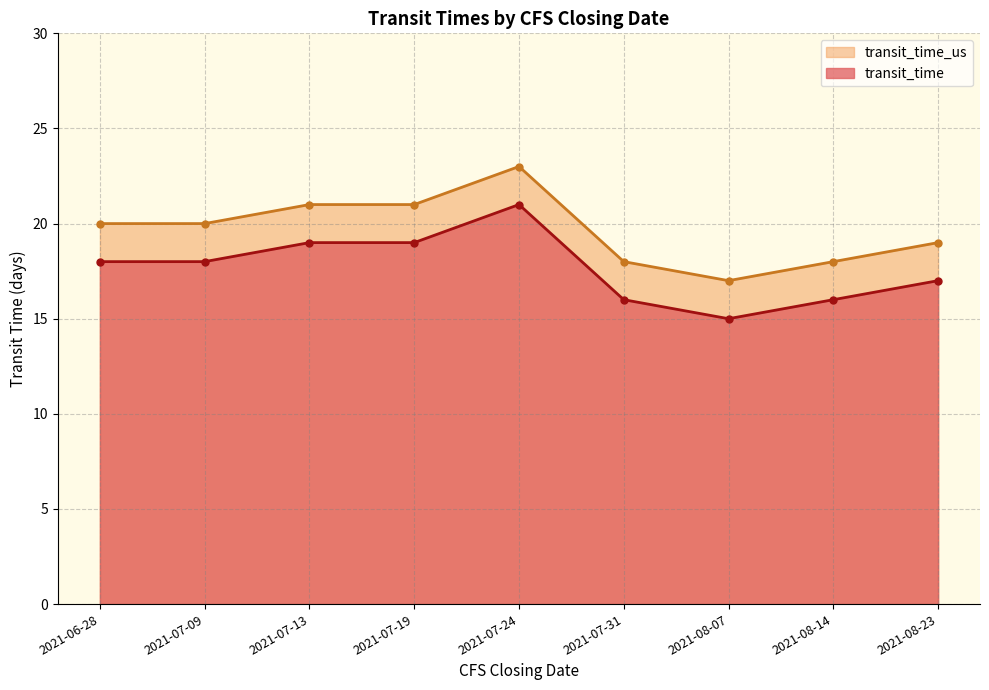

Between 2021-06-28 and 2021-07-09, which series saw the biggest shift?

transit_time